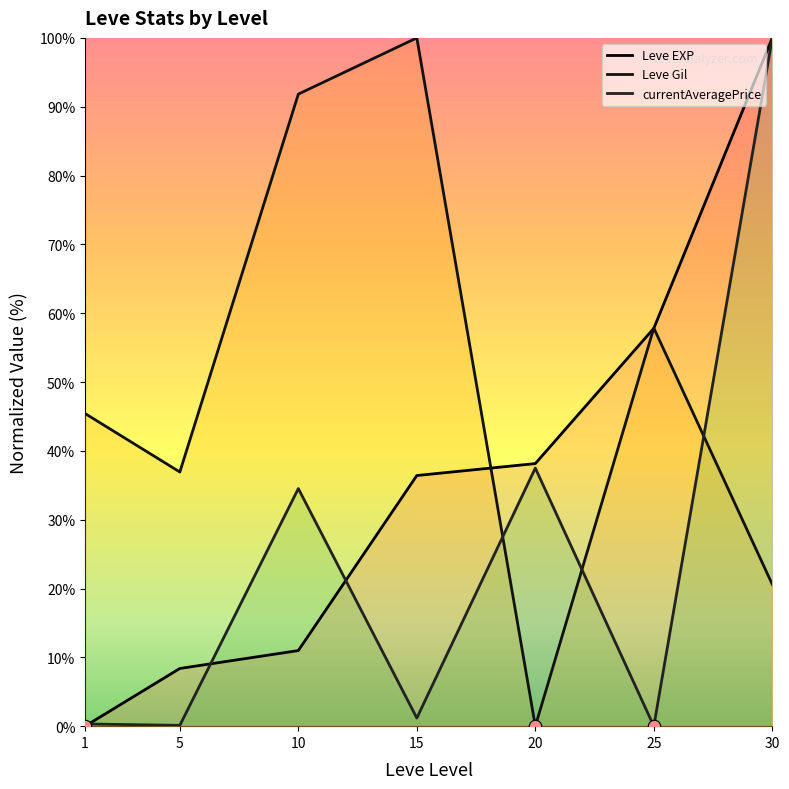

Which series has the largest total across all categories?

Leve Gil